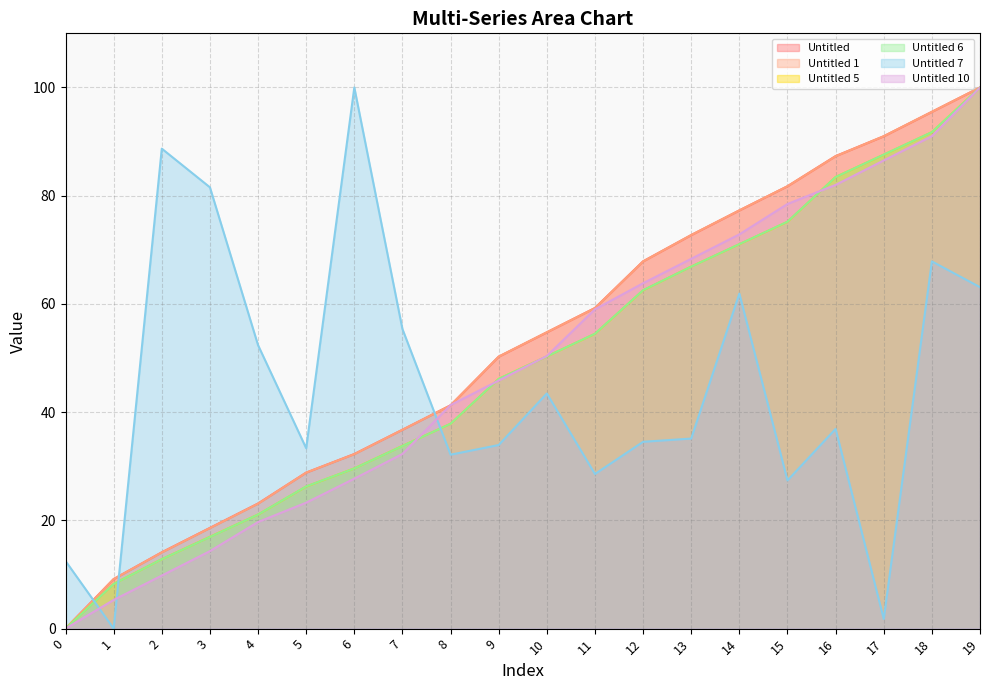

Is the value of Untitled at 8 greater than the value of Untitled 6 at 18?

No